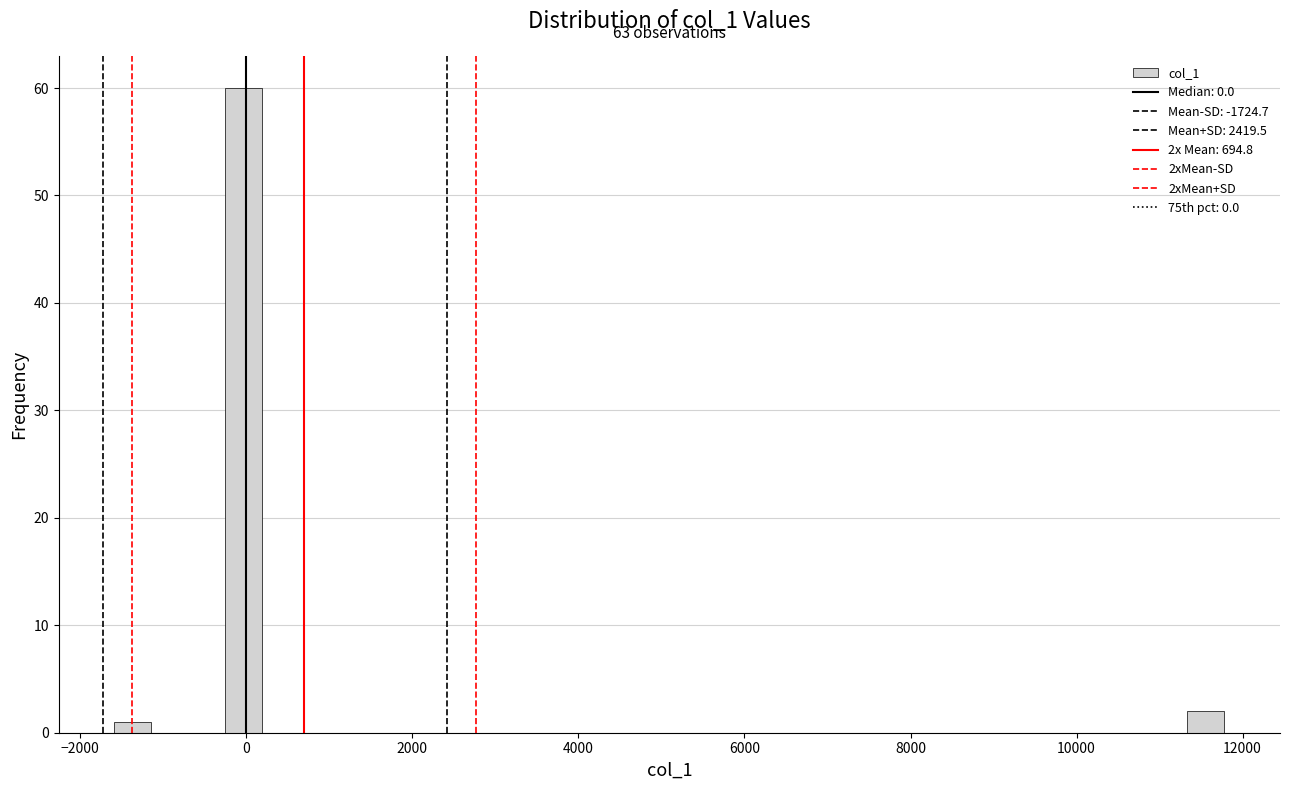

Read against the x-axis, roughly where is the centre of the tallest bar?

0